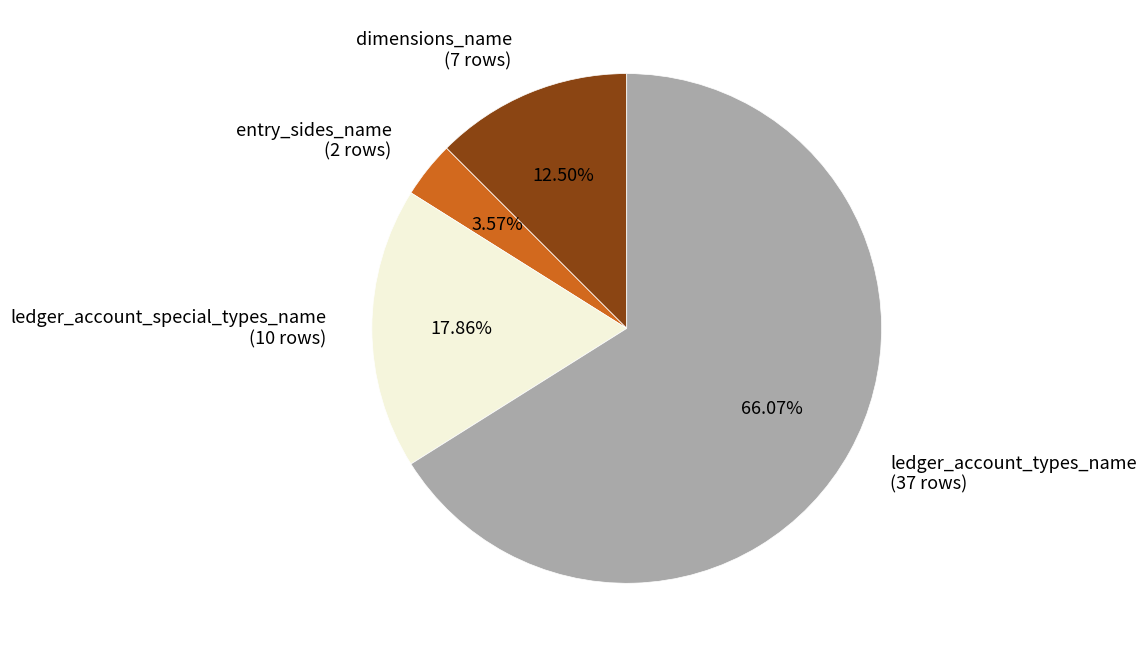

To the nearest percent, what percentage of the pie is entry_sides_name?

4%